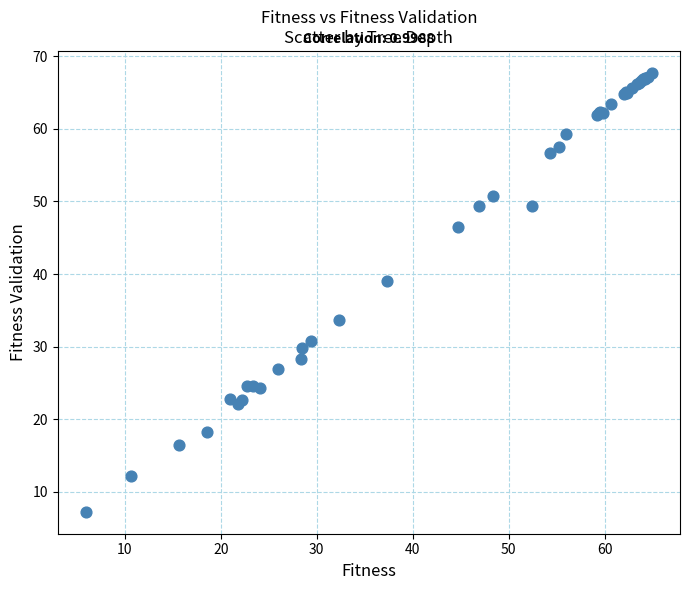

What Y value in the scatter plot is closest to 37?

39.0